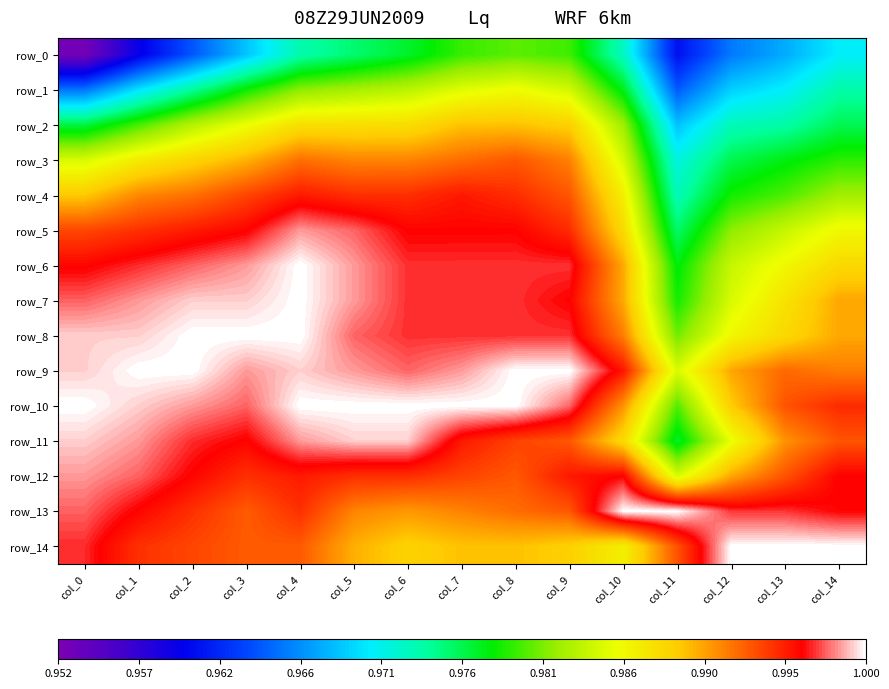

The row_7 series shows 1.0 at col_6. True or false?

True